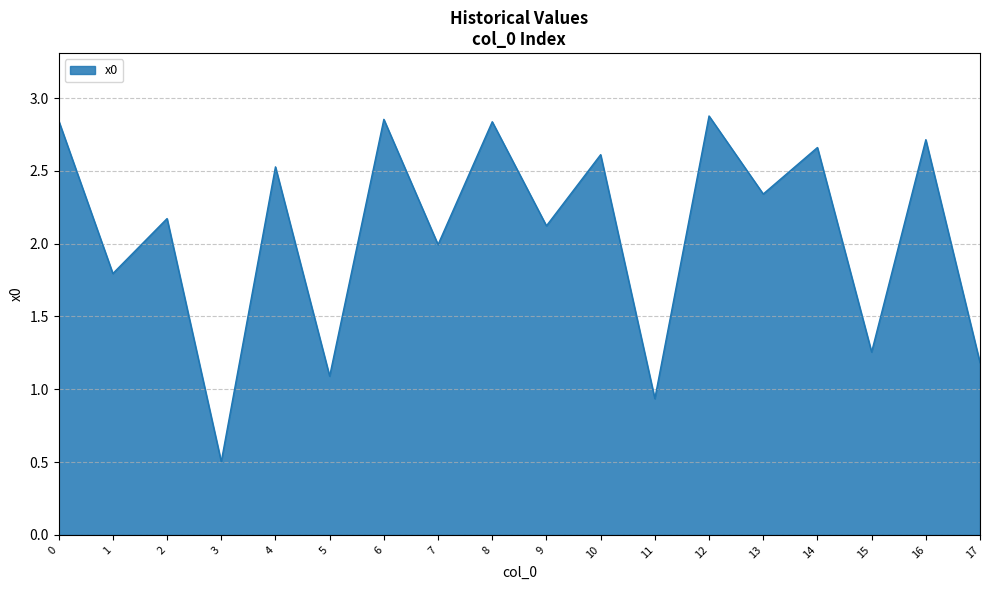

What is the minimum value shown in the chart?

0.5